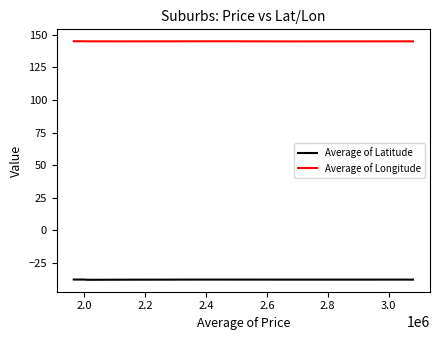

Rank the series by their maximum value, from lowest to highest.

Average of Latitude, Average of Longitude